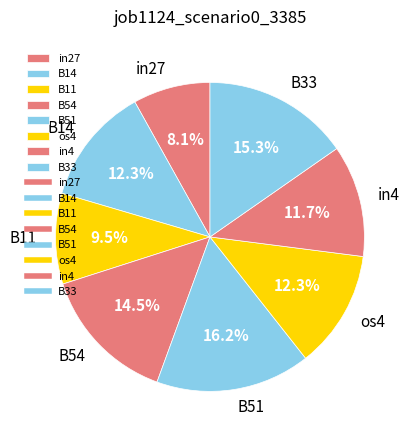

To the nearest percent, what is the combined percentage of B14 and B54?

27%